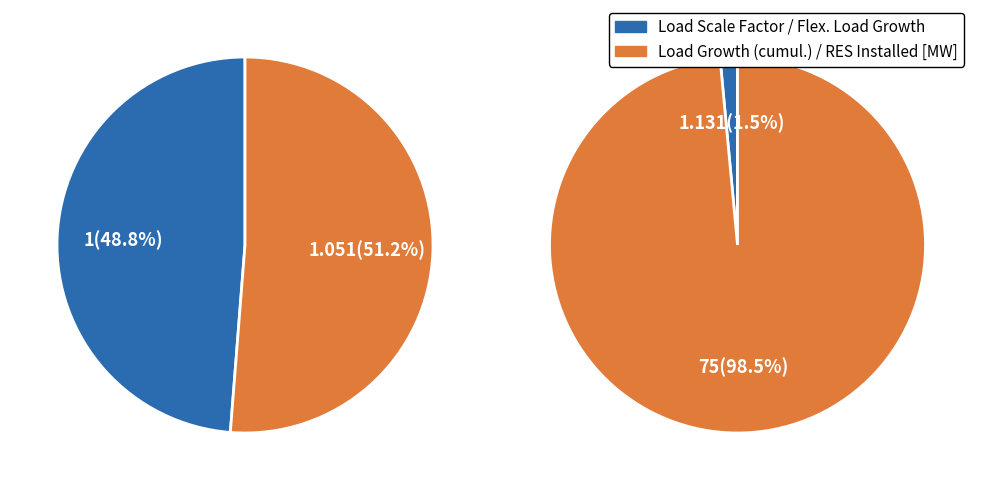

What percentage is the Load Scale Factor slice, to the nearest percent?

1%